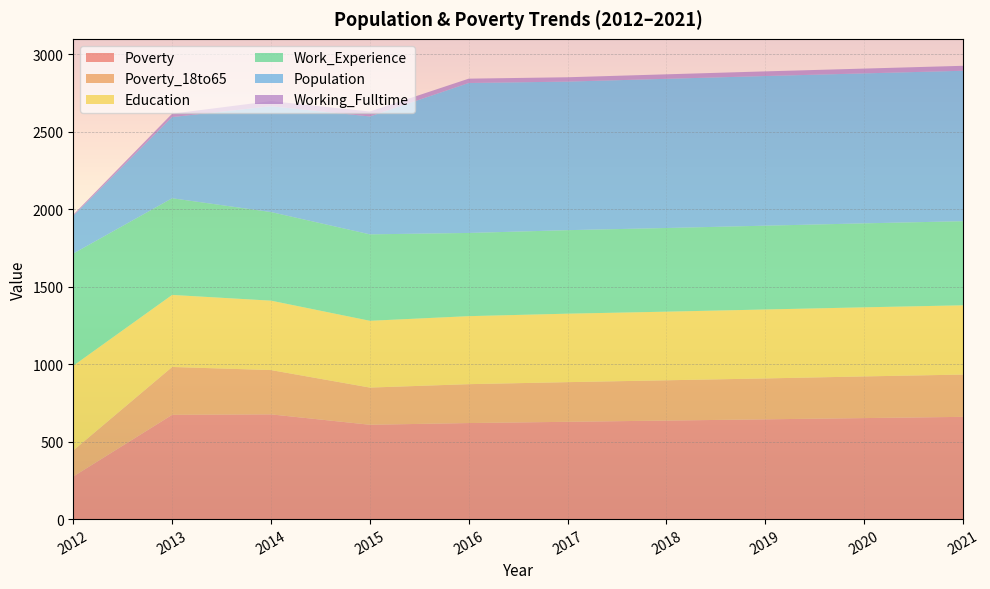

Reading left to right, transcribe all the data shown in this chart.

Poverty: 2012=275	2013=673	2014=676	2015=609	2016=620	2017=628	2018=636	2019=644	2020=652	2021=660
Poverty_18to65: 2012=168	2013=309	2014=286	2015=240	2016=251	2017=256	2018=260	2019=264	2020=269	2021=273
Education: 2012=547	2013=465	2014=448	2015=431	2016=439	2017=442	2018=443	2019=445	2020=446	2021=447
Work_Experience: 2012=724	2013=624	2014=572	2015=558	2016=537	2017=539	2018=540	2019=541	2020=542	2021=543
Population: 2012=243	2013=524	2014=683	2015=761	2016=968	2017=959	2018=963	2019=966	2020=968	2021=971
Working_Fulltime: 2012=8	2013=22	2014=33	2015=32	2016=28	2017=28	2018=29	2019=30	2020=31	2021=32